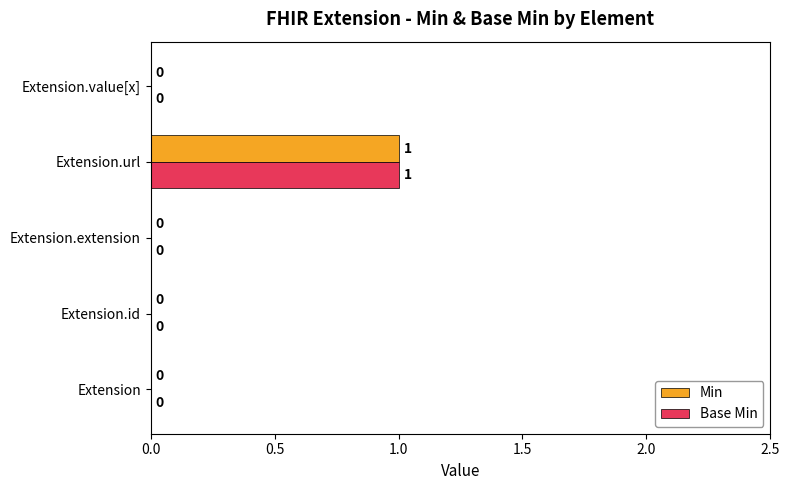

At which category is the sum across all series the highest?

Extension.url